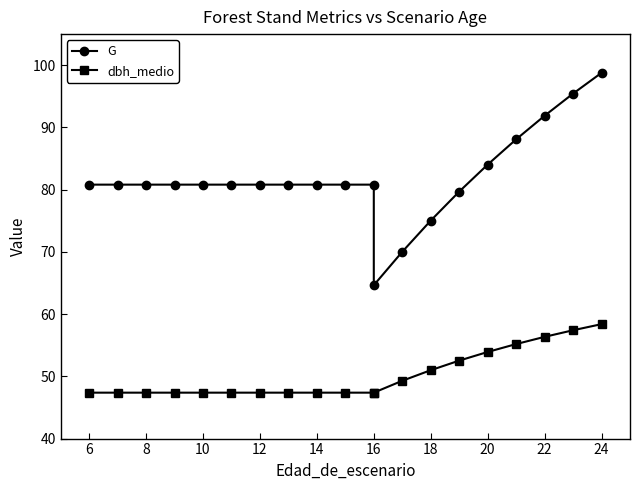

How many values in the G series are below 80?

4